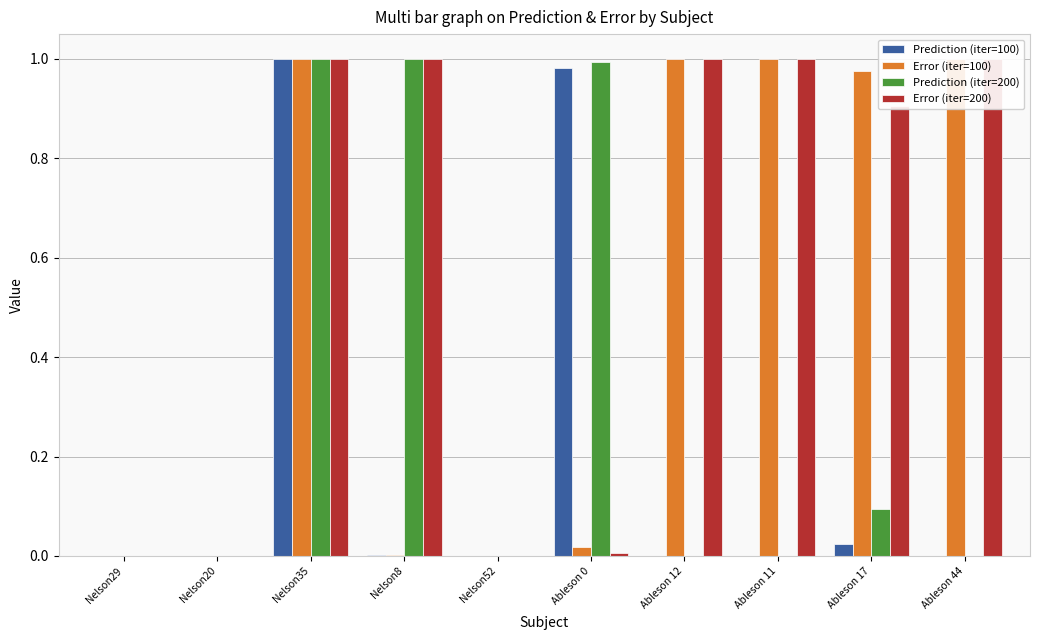

The Error (iter=100) series shows 0.7 at Nelson35. True or false?

False